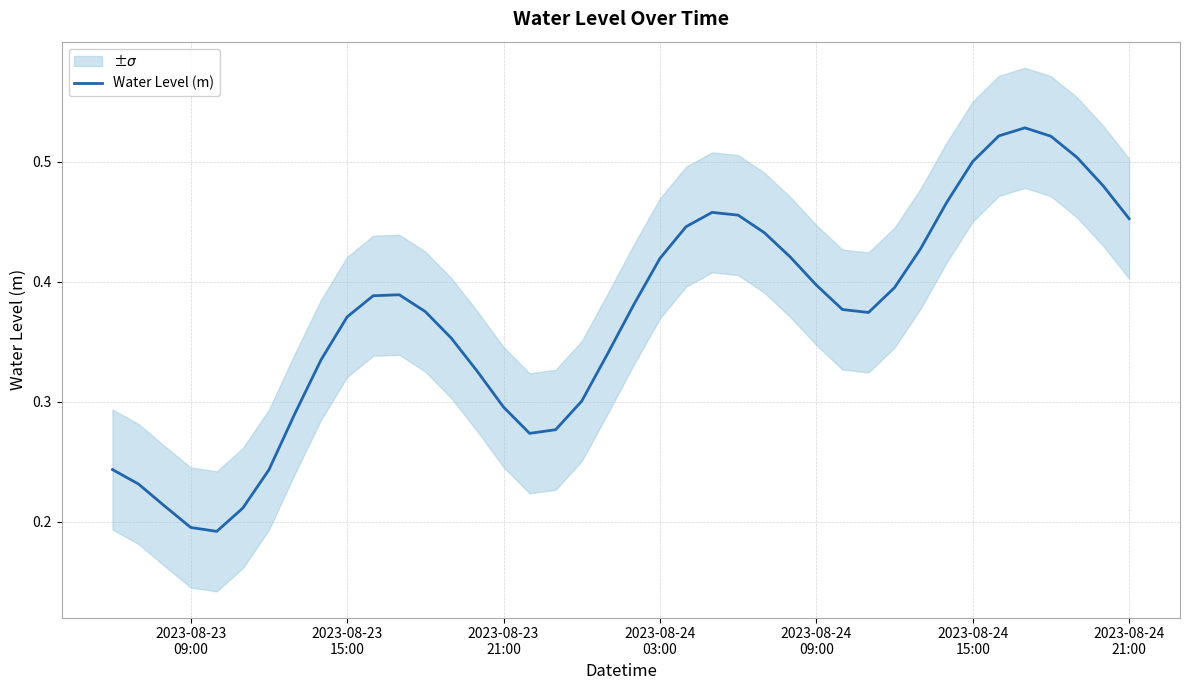

Does the chart have visible grid lines?

Yes